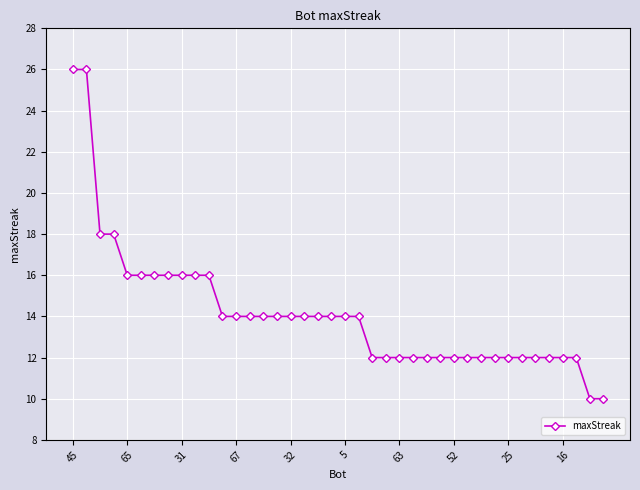

What is the difference between the second highest and minimum values?

16